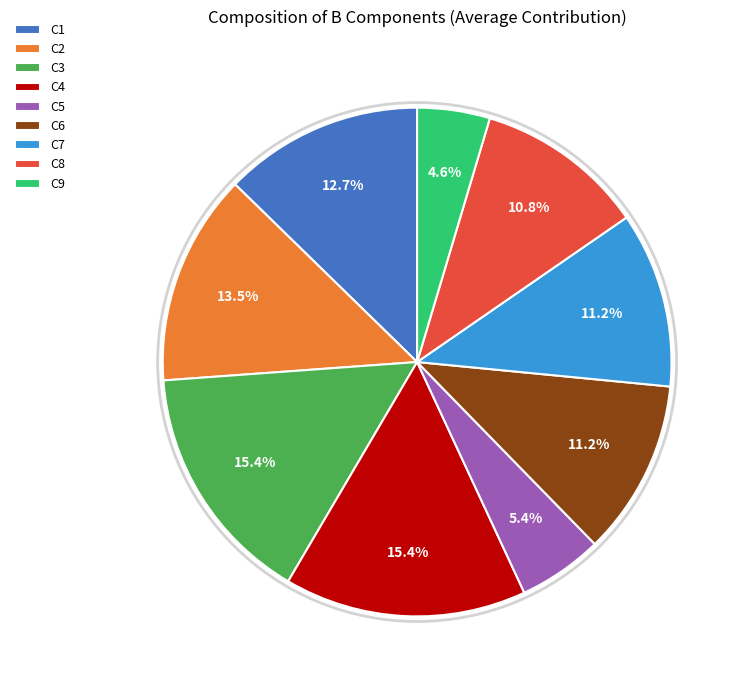

What is the smallest slice in the pie chart?

C9